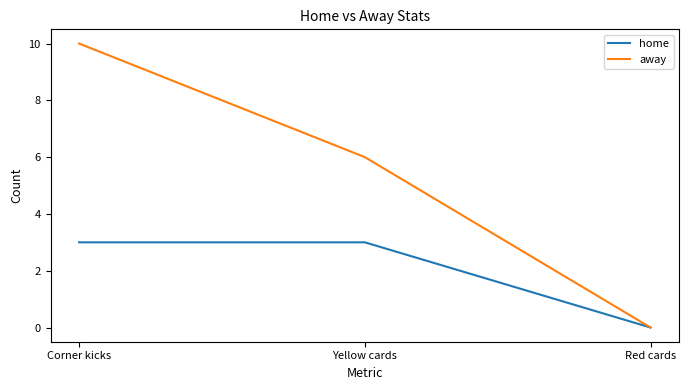

What is the sum of the home values at Red cards and Yellow cards?

3